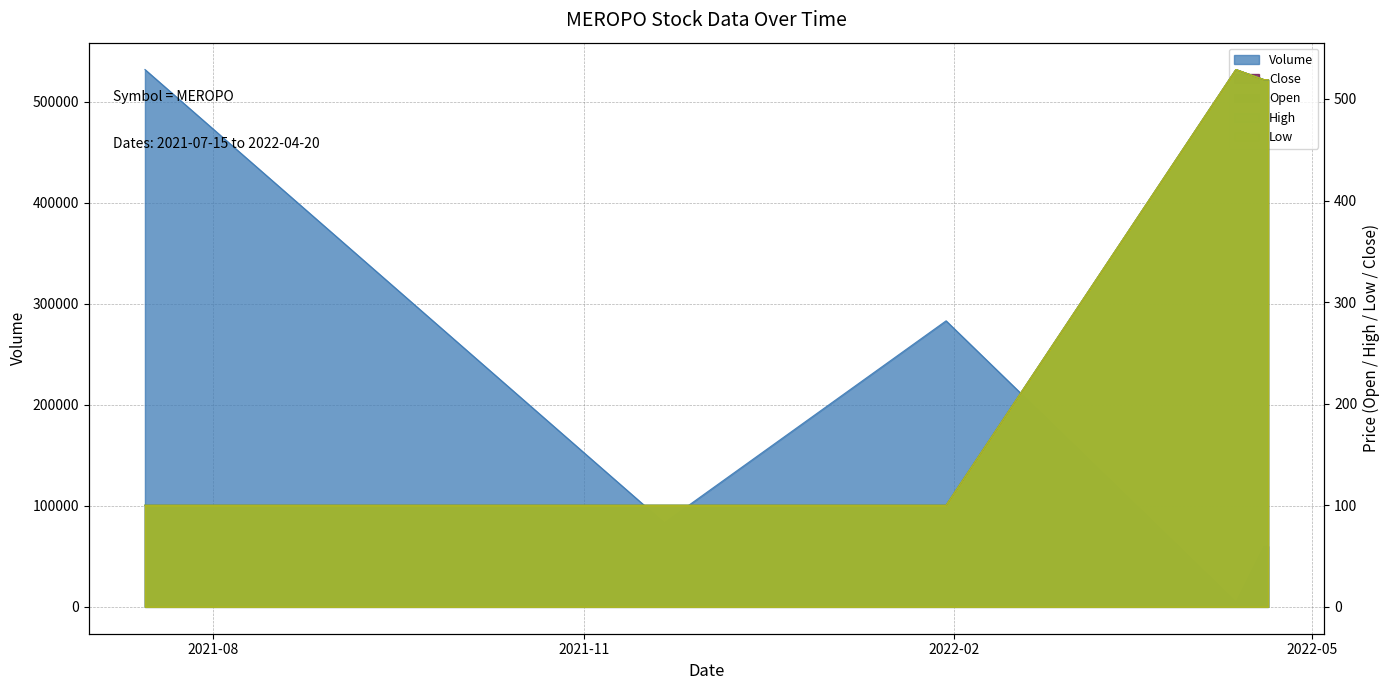

At how many categories does at least one series exceed 63690?

3